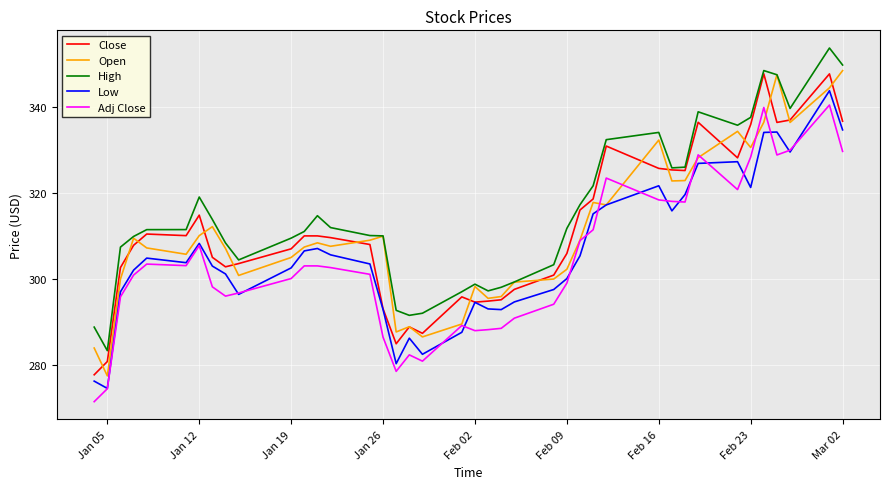

True or false: Close and Adj Close cross at least once.

False